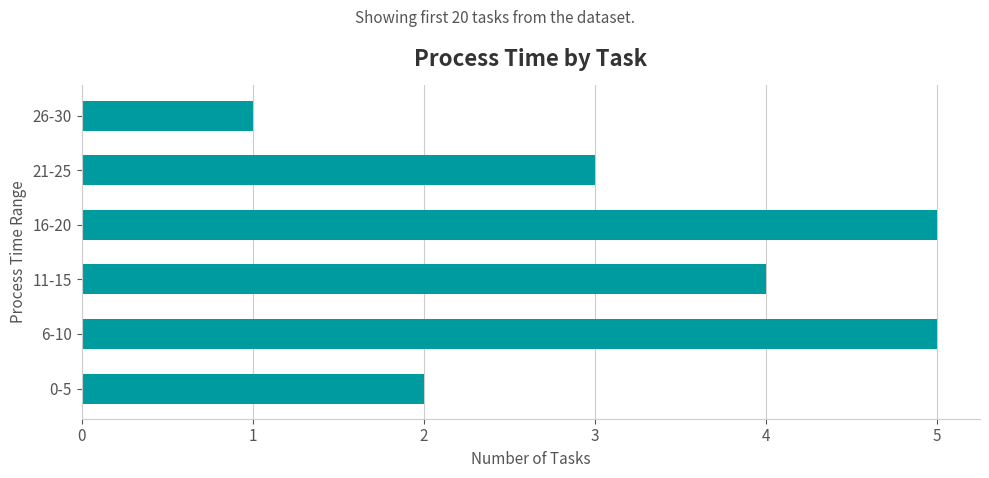

What is the sum of all values?

20